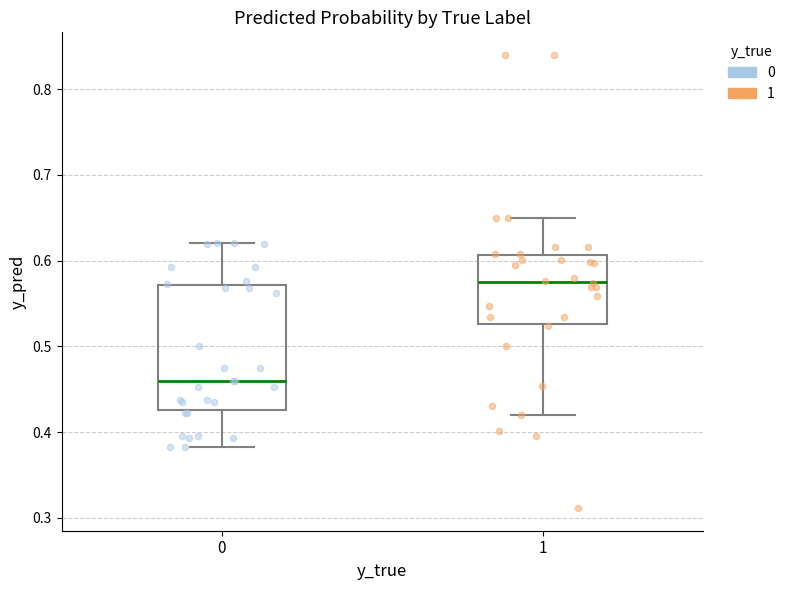

Where is the lower edge of the box at x = 1 on the y-axis? The values are not printed on the chart, so give them approximately, as read against the axis.

0.53